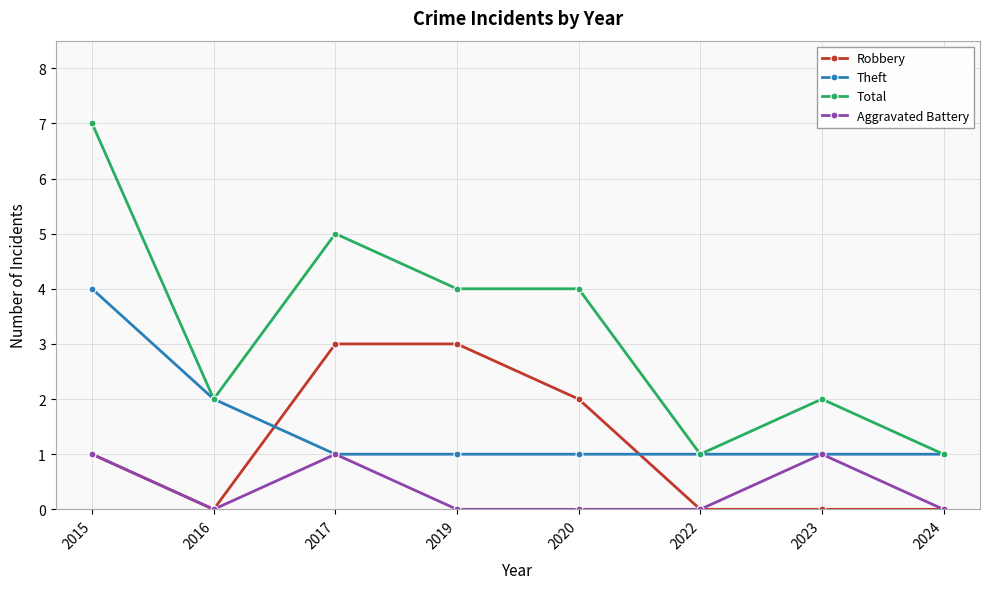

Is it true that Theft equals 1 at 2016?

False